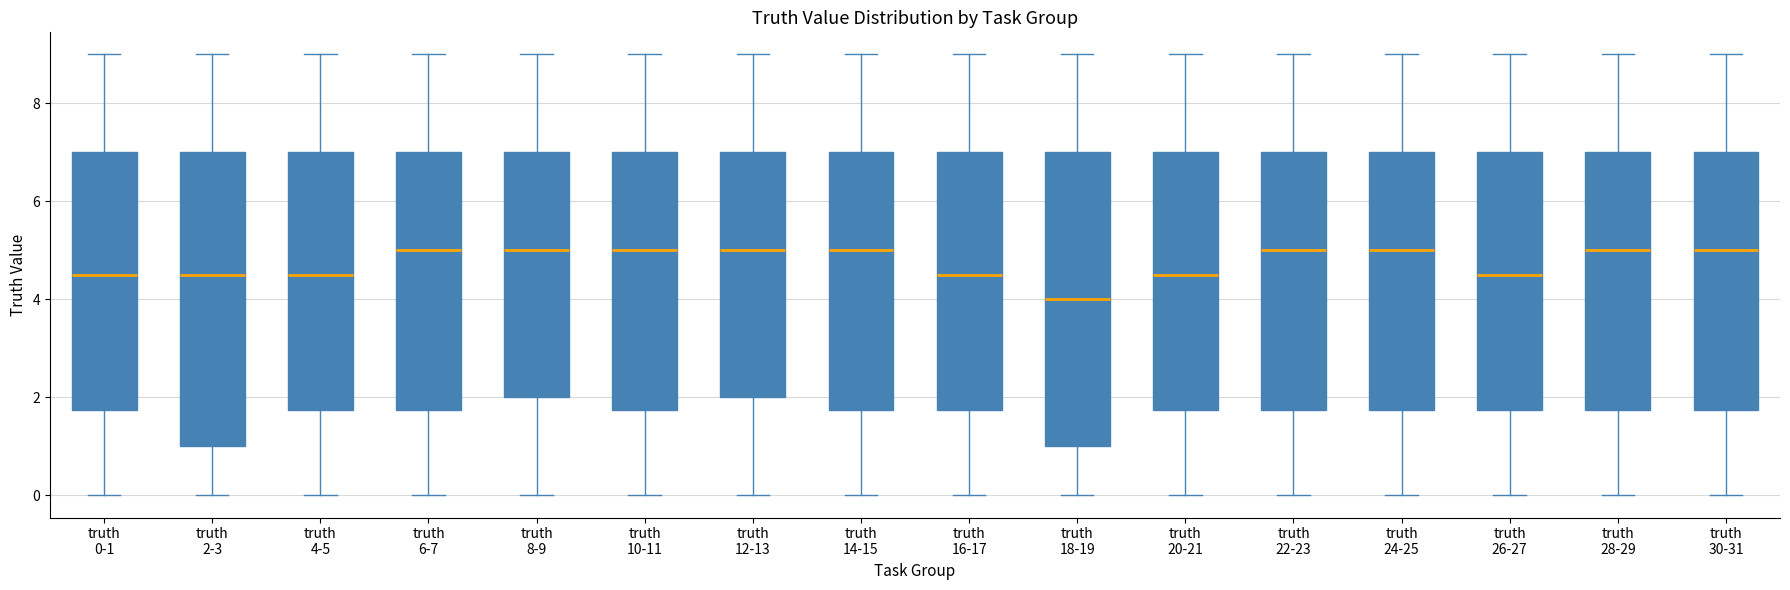

Reading left to right, transcribe this box plot: for each box, give where its median line is, the range the box spans, and where its two whiskers end, as read against the y-axis. The values are not printed on the chart, so give them approximately, as read against the axis.

truth 0-1: median 4.6, box 1.8 to 7.0, whiskers 0.0 to 9.0
truth 2-3: median 4.6, box 1.0 to 7.0, whiskers 0.0 to 9.0
truth 4-5: median 4.6, box 1.8 to 7.0, whiskers 0.0 to 9.0
truth 6-7: median 5.0, box 1.8 to 7.0, whiskers 0.0 to 9.0
truth 8-9: median 5.0, box 2.0 to 7.0, whiskers 0.0 to 9.0
truth 10-11: median 5.0, box 1.8 to 7.0, whiskers 0.0 to 9.0
truth 12-13: median 5.0, box 2.0 to 7.0, whiskers 0.0 to 9.0
truth 14-15: median 5.0, box 1.8 to 7.0, whiskers 0.0 to 9.0
truth 16-17: median 4.6, box 1.8 to 7.0, whiskers 0.0 to 9.0
truth 18-19: median 4.0, box 1.0 to 7.0, whiskers 0.0 to 9.0
truth 20-21: median 4.6, box 1.8 to 7.0, whiskers 0.0 to 9.0
truth 22-23: median 5.0, box 1.8 to 7.0, whiskers 0.0 to 9.0
truth 24-25: median 5.0, box 1.8 to 7.0, whiskers 0.0 to 9.0
truth 26-27: median 4.6, box 1.8 to 7.0, whiskers 0.0 to 9.0
truth 28-29: median 5.0, box 1.8 to 7.0, whiskers 0.0 to 9.0
truth 30-31: median 5.0, box 1.8 to 7.0, whiskers 0.0 to 9.0